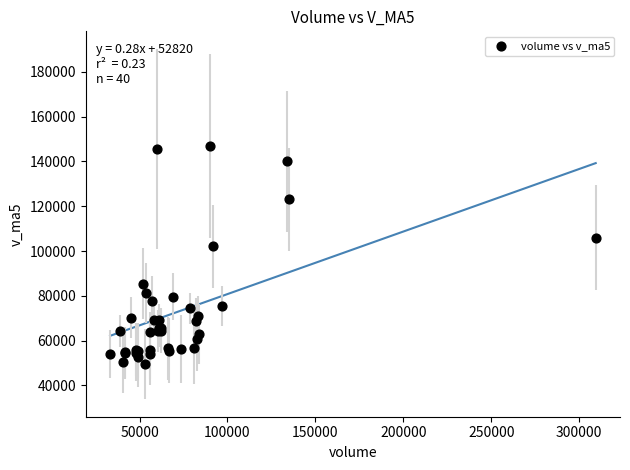

What Y value in the scatter plot is closest to 98171?

102087.6